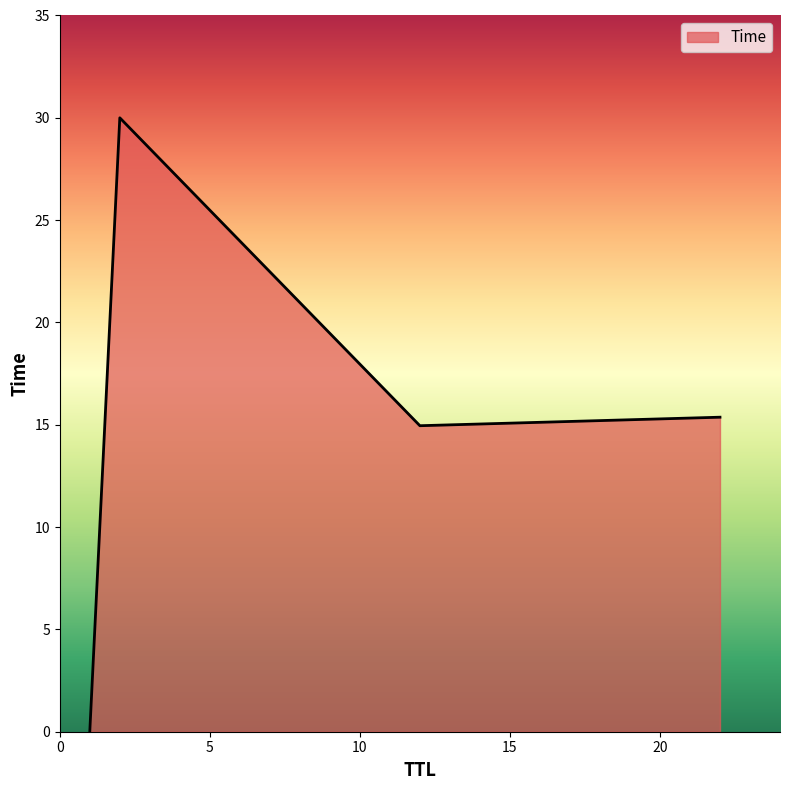

What is the difference between the maximum and minimum values?

30.0